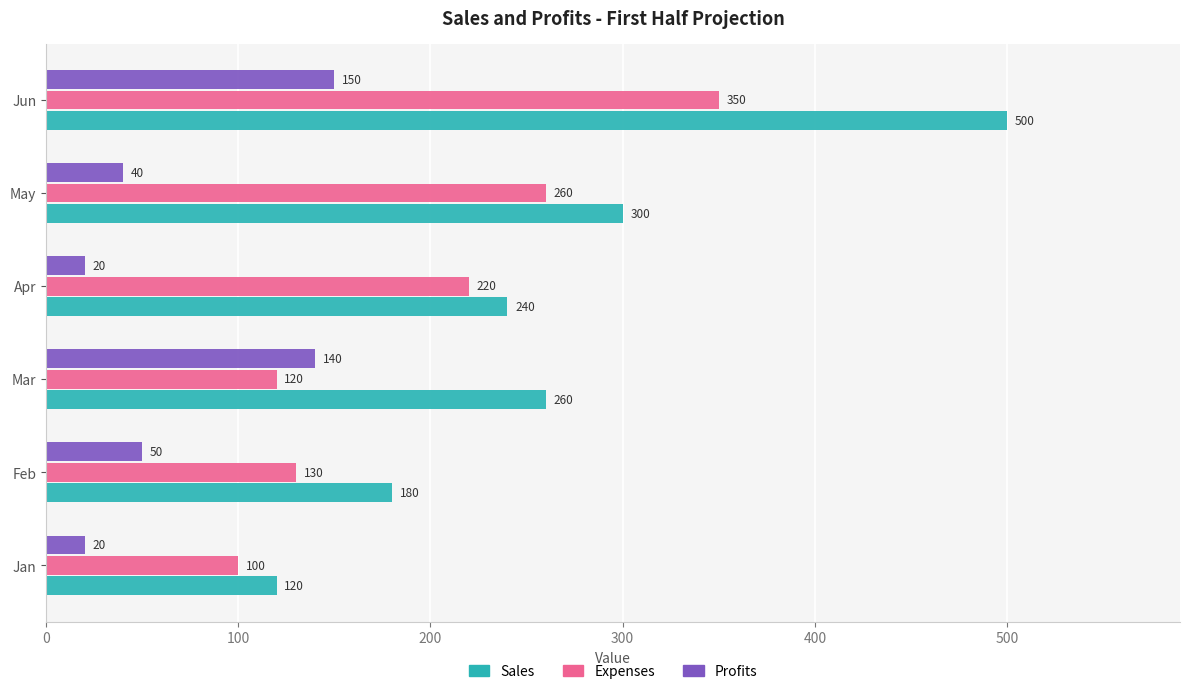

At how many categories does at least one series exceed 286?

2